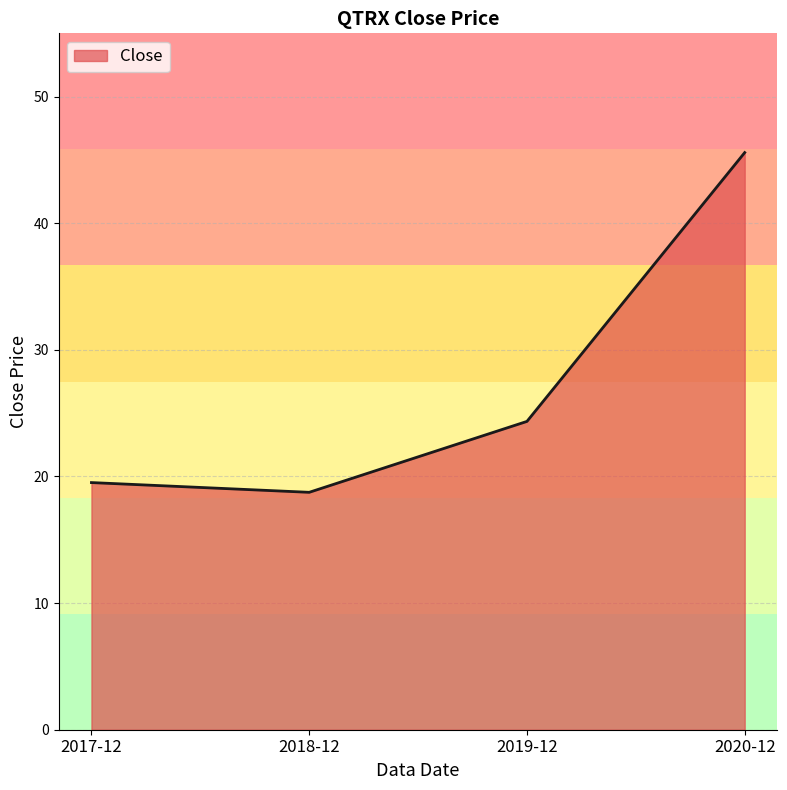

What is the change in value from 2018-12 to 2020-12?

+26.8